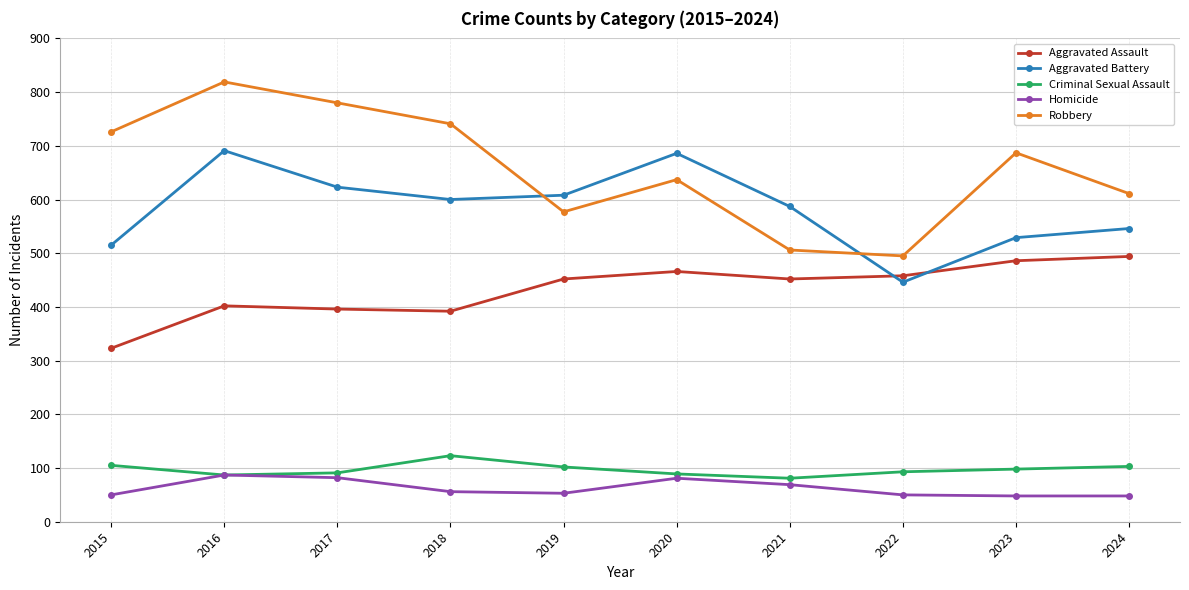

Between 2020 and 2024, which series saw the biggest shift?

Aggravated Battery